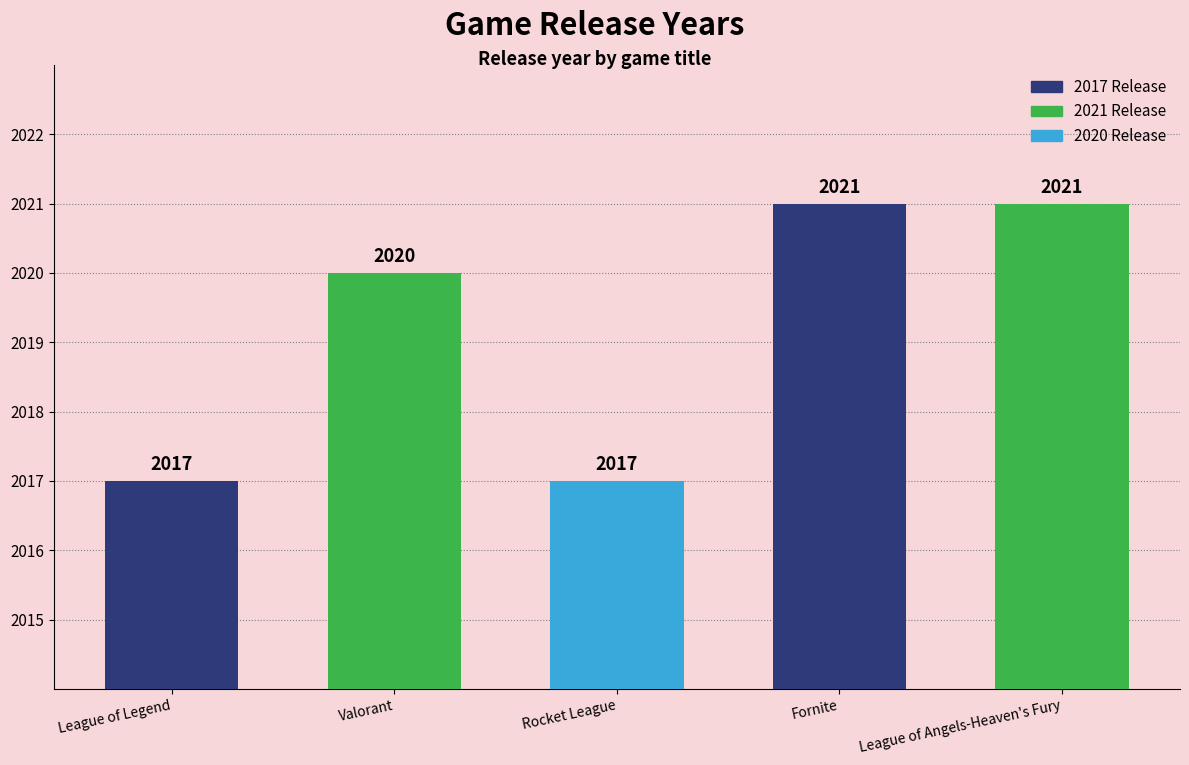

How many values are between 2017 and 2021?

5